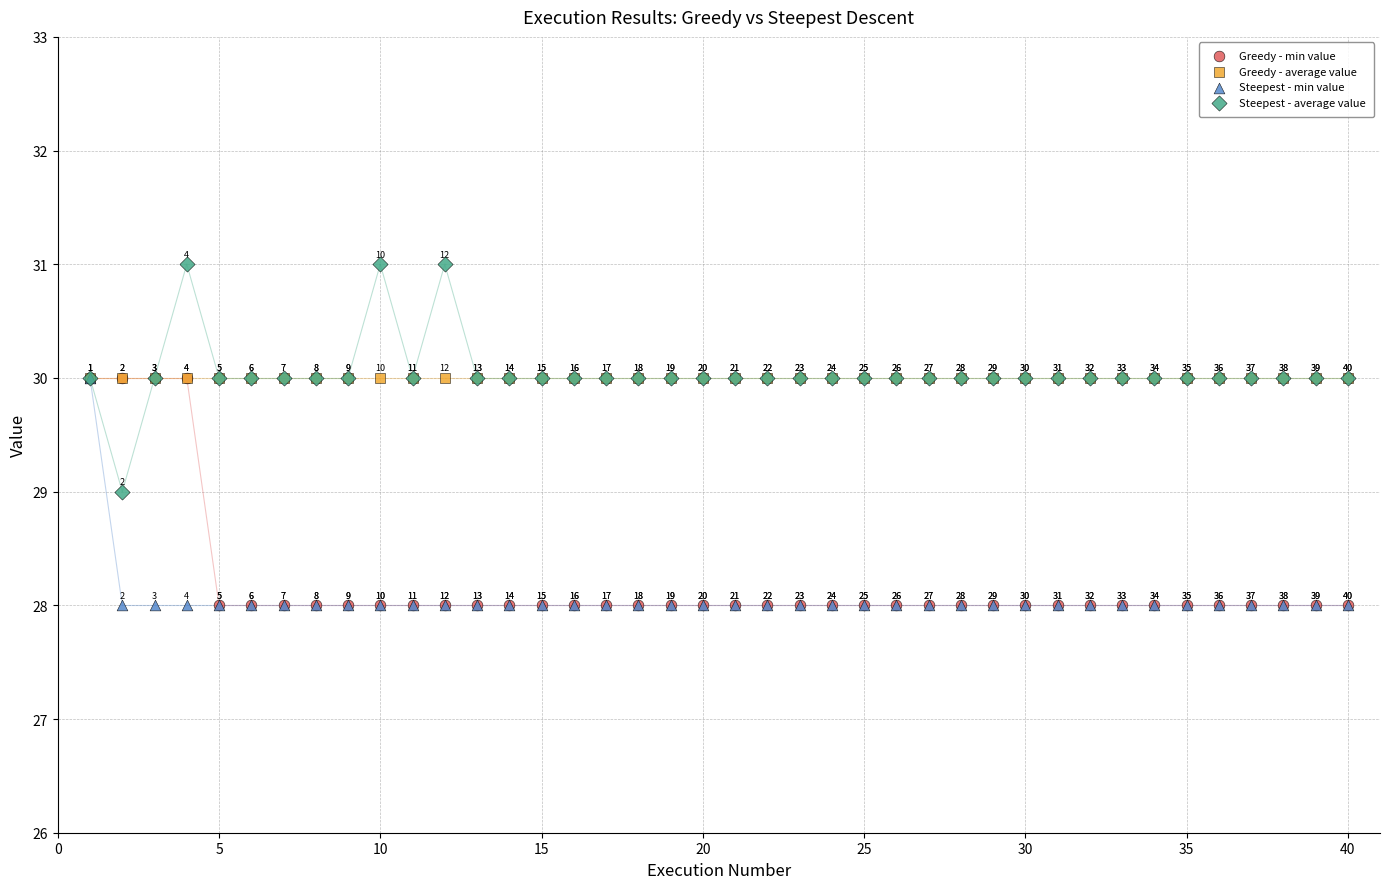

In the Greedy - average value series, what Y value is closest to 30?

30